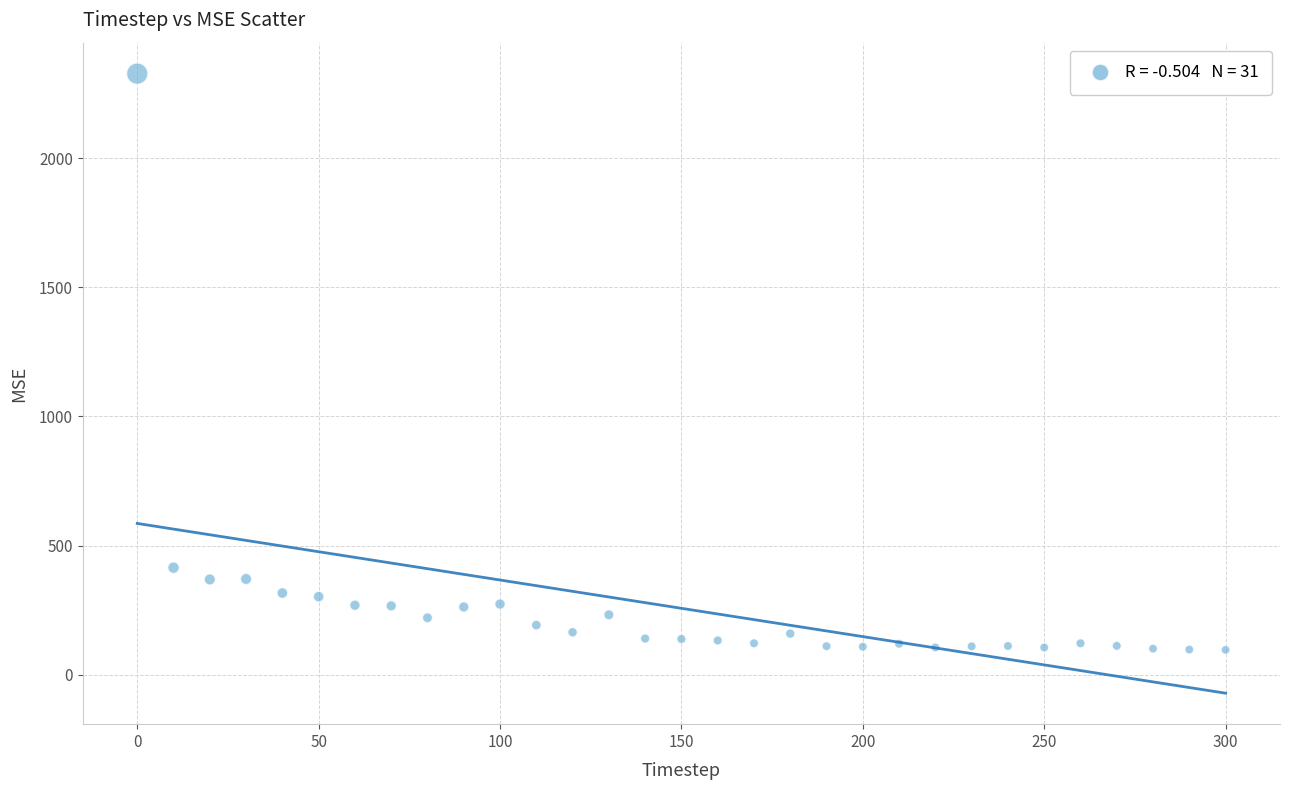

What is the range of Y values (max minus min)?

2230.5